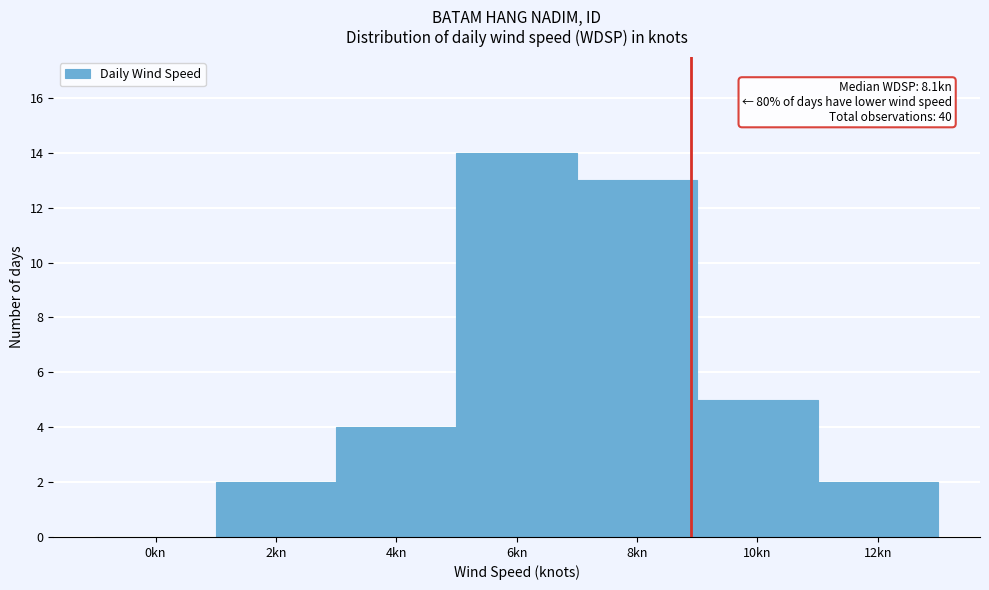

Reading left to right, list all the values displayed in this chart.

0kn=0	2kn=2	4kn=4	6kn=14	8kn=13	10kn=5	12kn=2